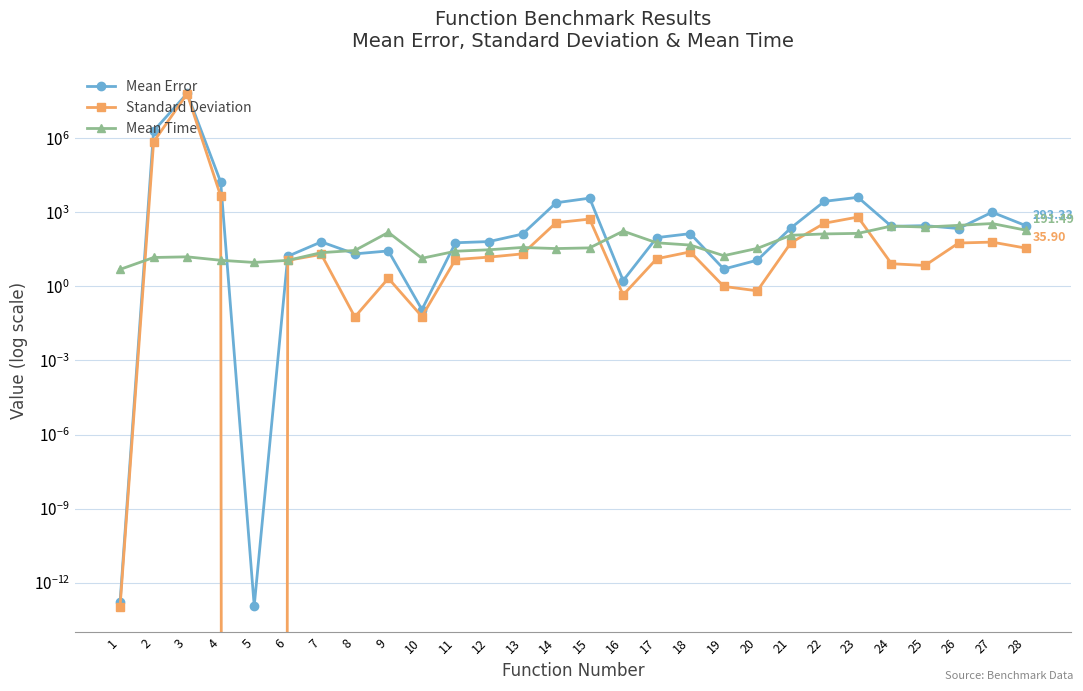

Reading left to right, list all the values displayed in this chart.

Mean Error: 0.0	2003820.1	66017444.2	17131.8	0.0	16.7	64.1	20.9	27.5	0.1	59.0	65.9	133.2	2461.7	3795.3	1.7	95.2	138.2	5.1	11.6	234.8	2814.2	4098.1	272.6	291.7	222.7	1021.4	293.3
Standard Deviation: 0.0	723055.3	64358123.7	4631.2	0.0	11.4	19.9	0.1	2.1	0.1	12.3	15.5	20.9	385.8	536.8	0.5	13.3	25.3	1.0	0.7	58.6	365.8	650.2	8.3	7.1	57.6	62.8	35.9
Mean Time: 4.9	14.9	15.9	11.5	9.4	11.4	23.5	28.8	155.4	13.9	26.8	30.7	38.1	34.4	36.6	174.9	58.8	47.6	17.7	34.9	118.6	134.6	141.6	280.9	255.3	299.8	354.7	191.5